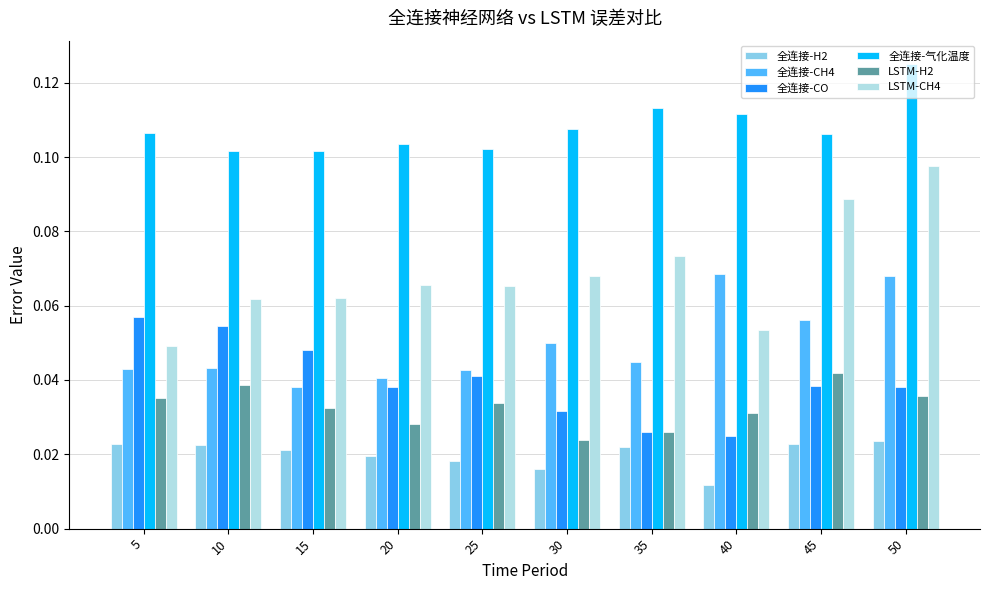

Is the value of LSTM-CH4 at 25 greater than the value of LSTM-H2 at 45?

Yes